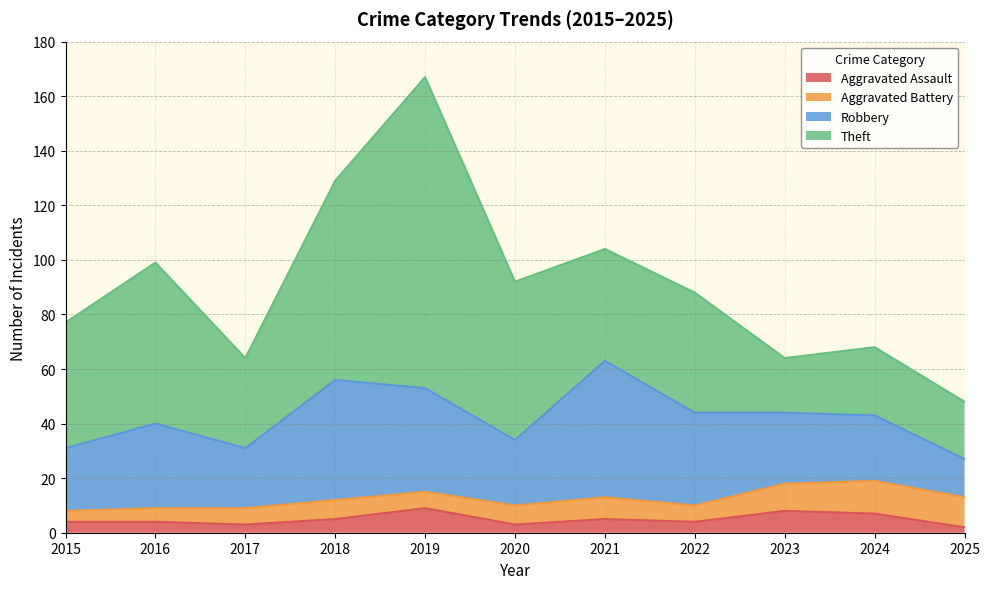

Where is Aggravated Battery nearest to the value 8?

2021